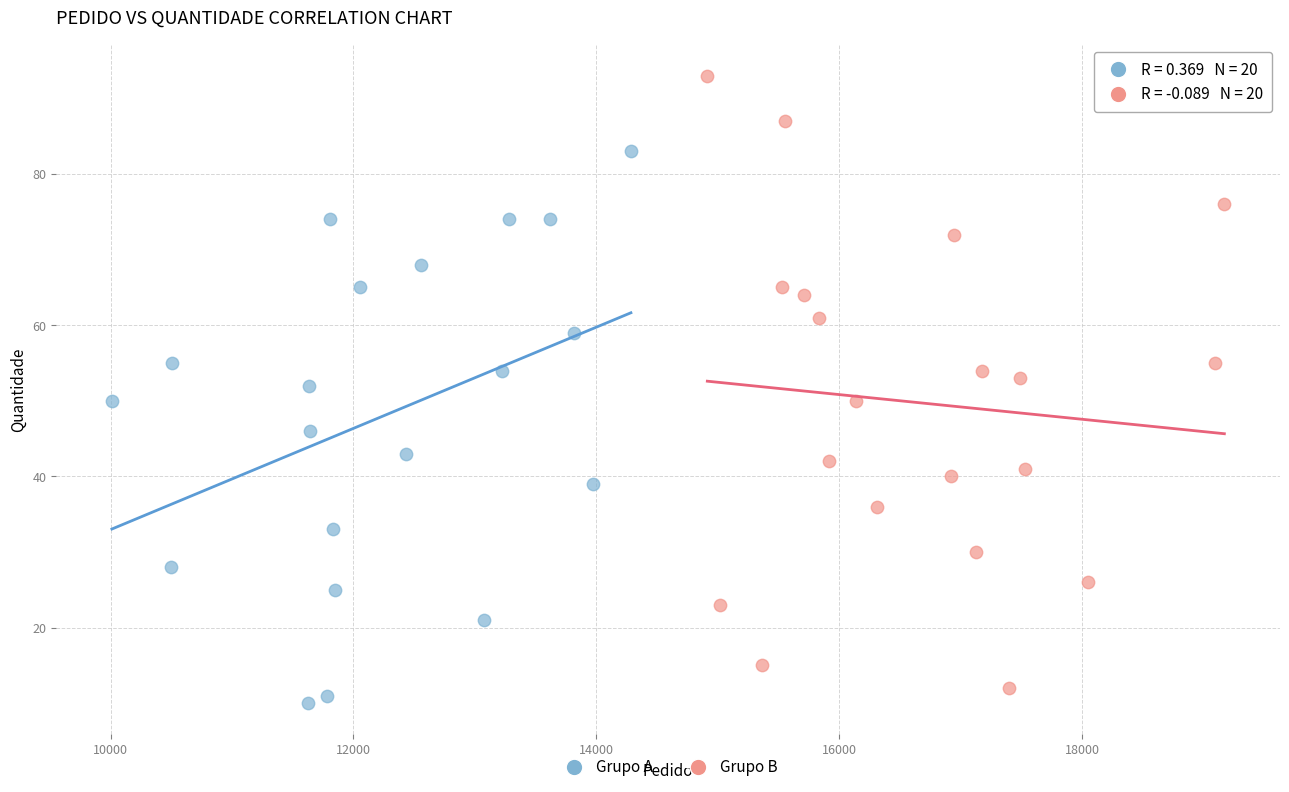

Which series has the largest Y range (max minus min)?

Grupo B